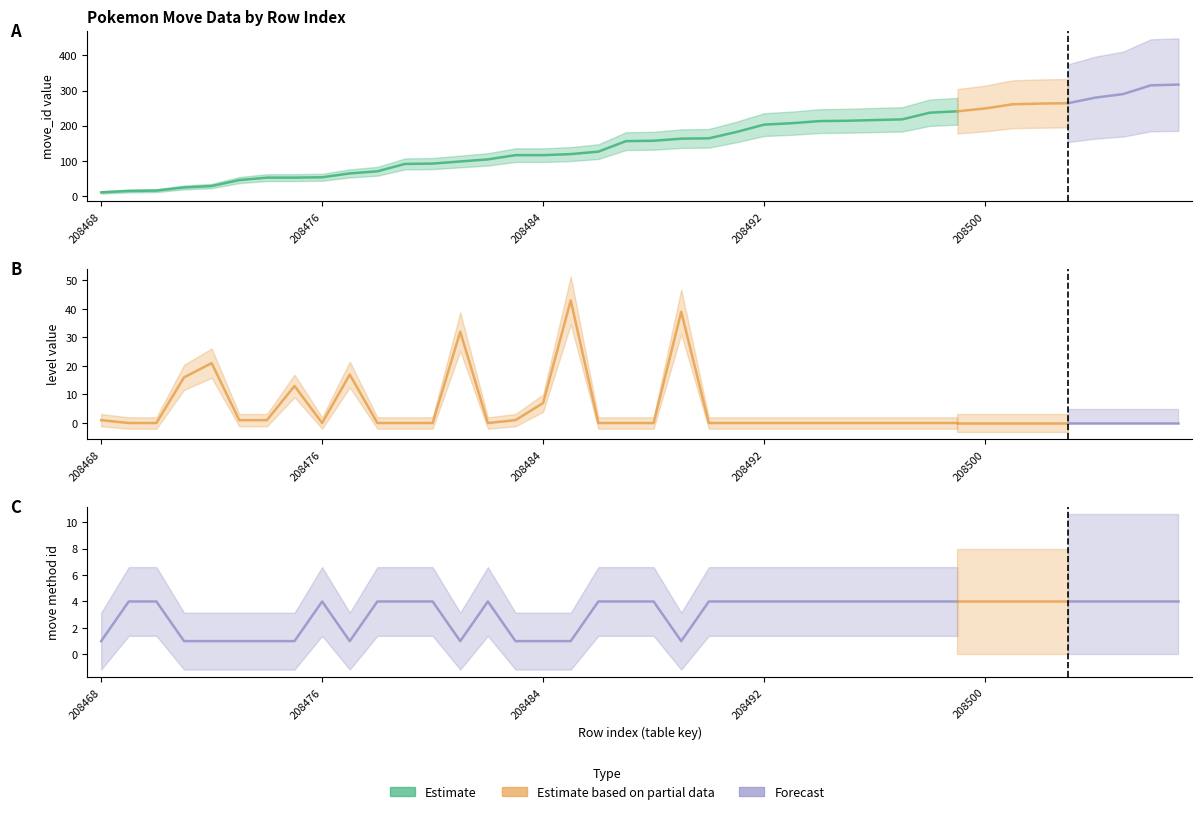

Reading left to right, extract all data points from this chart.

move_id: 208468=10	208469=14	208470=15	208471=24	208472=28	208473=45	208474=52	208475=52	208476=53	208477=64	208478=70	208479=91	208480=92	208481=98	208482=104	208483=116	208484=116	208485=119	208486=126	208487=156	208488=157	208489=163	208490=164	208491=182	208492=203	208493=207	208494=213	208495=214	208496=216	208497=218	208498=237	208499=241	208500=249	208501=261	208502=263	208503=264	208504=280	208505=290	208506=315	208507=317
level: 208468=1	208469=0	208470=0	208471=16	208472=21	208473=1	208474=1	208475=13	208476=0	208477=17	208478=0	208479=0	208480=0	208481=32	208482=0	208483=1	208484=7	208485=43	208486=0	208487=0	208488=0	208489=39	208490=0	208491=0	208492=0	208493=0	208494=0	208495=0	208496=0	208497=0	208498=0	208499=0	208500=0	208501=0	208502=0	208503=0	208504=0	208505=0	208506=0	208507=0
pokemon_move_method_id: 208468=1	208469=4	208470=4	208471=1	208472=1	208473=1	208474=1	208475=1	208476=4	208477=1	208478=4	208479=4	208480=4	208481=1	208482=4	208483=1	208484=1	208485=1	208486=4	208487=4	208488=4	208489=1	208490=4	208491=4	208492=4	208493=4	208494=4	208495=4	208496=4	208497=4	208498=4	208499=4	208500=4	208501=4	208502=4	208503=4	208504=4	208505=4	208506=4	208507=4